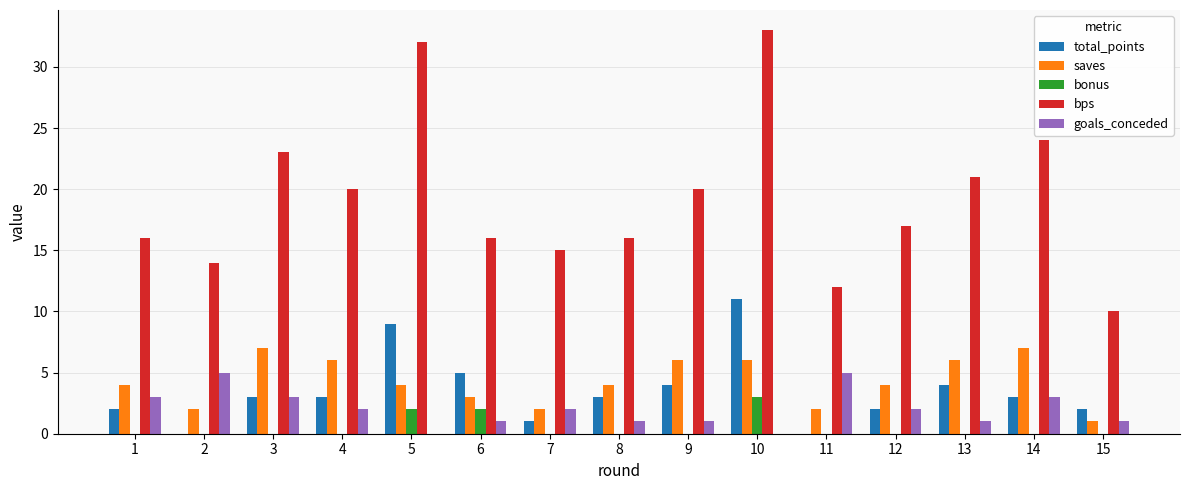

Which series has the largest total across all categories?

bps